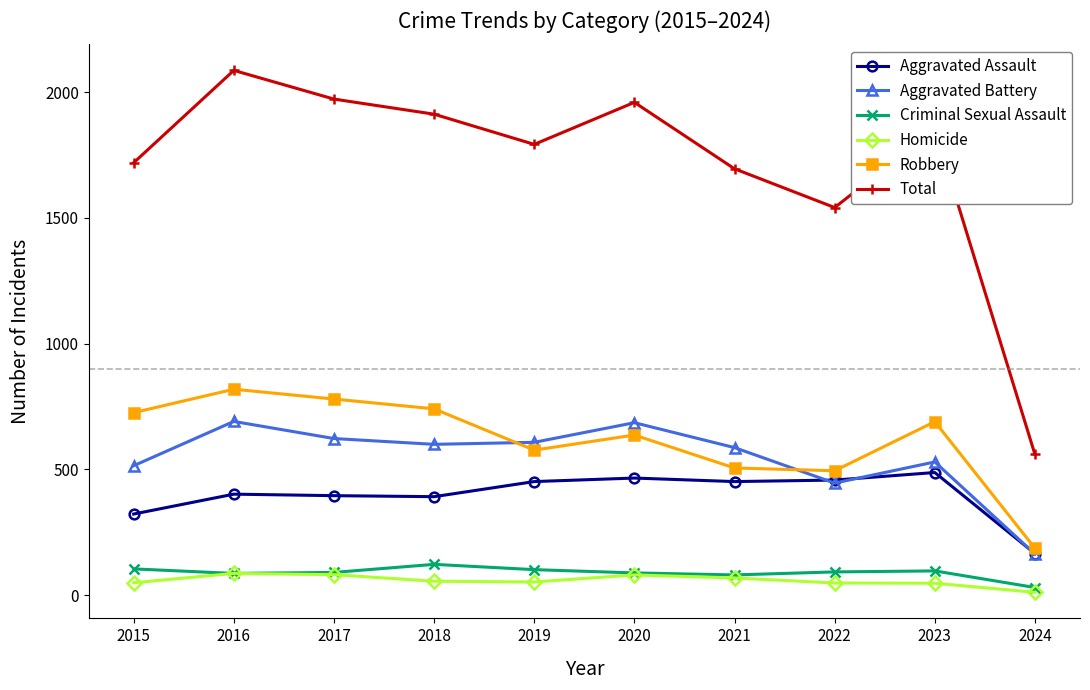

True or false: Robbery has more than 2 points higher than both neighbors.

True